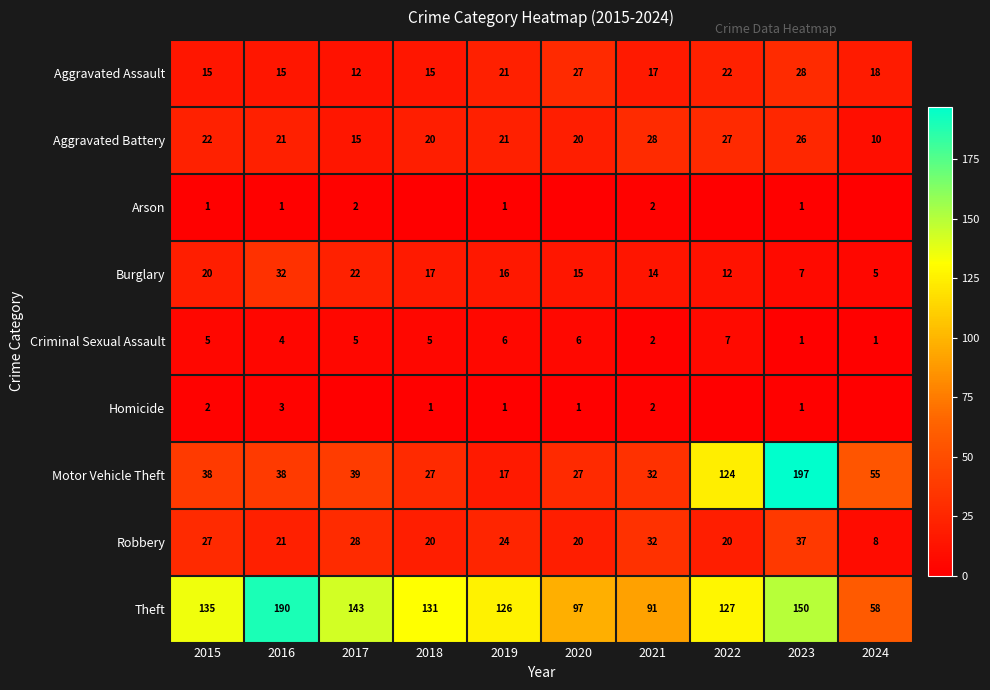

Which category has the lowest value in the Theft series?

2024